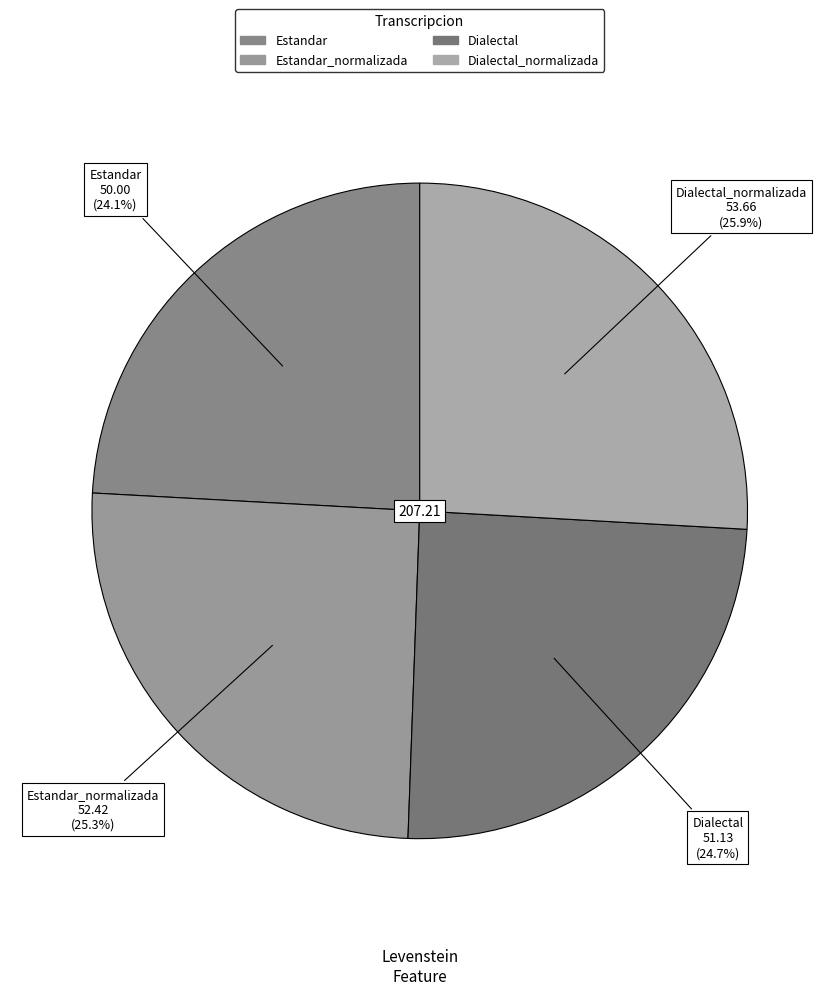

How many segments does this pie chart have?

4